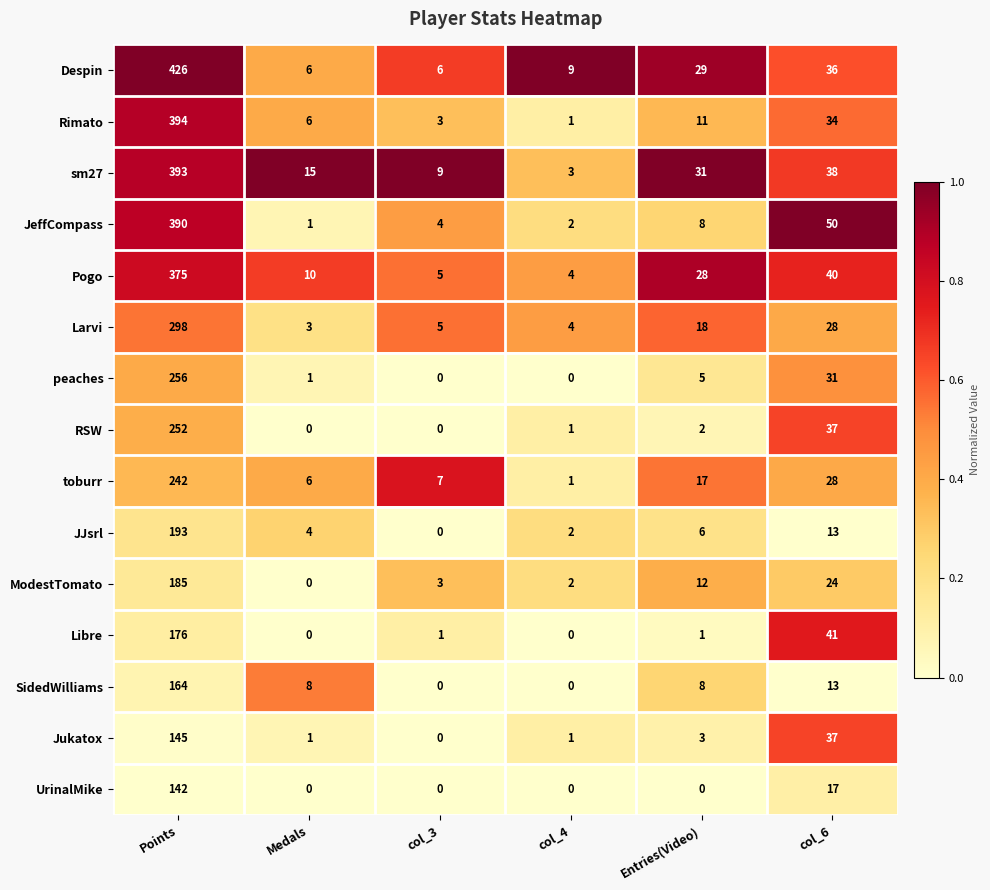

Rank the series by their maximum value, from lowest to highest.

UrinalMike, Jukatox, SidedWilliams, Libre, ModestTomato, JJsrl, toburr, RSW, peaches, Larvi, Pogo, JeffCompass, sm27, Rimato, Despin